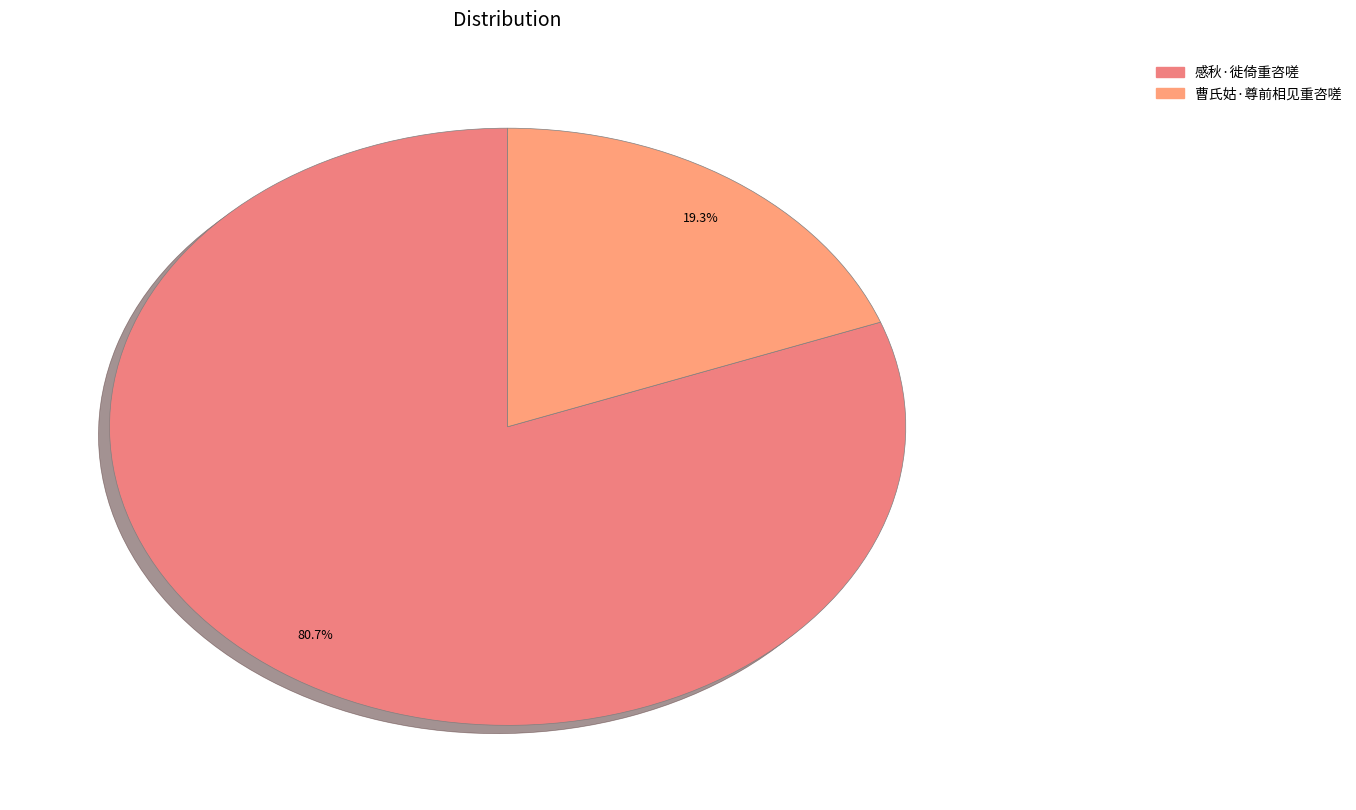

What percentage is NOT represented by 感秋·徙倚重咨嗟?

19.3%